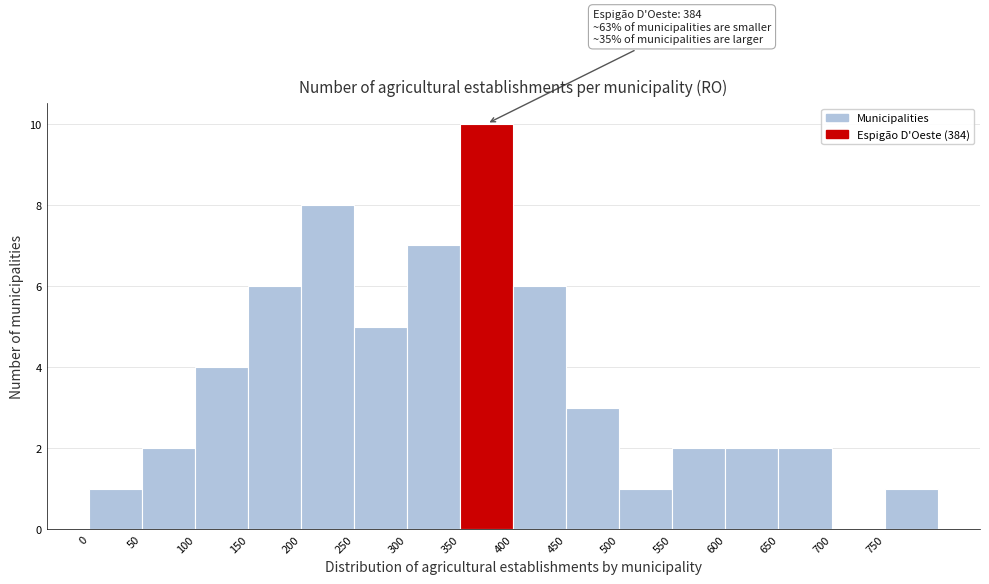

Which range on the x-axis has the tallest bar?

350 to 400